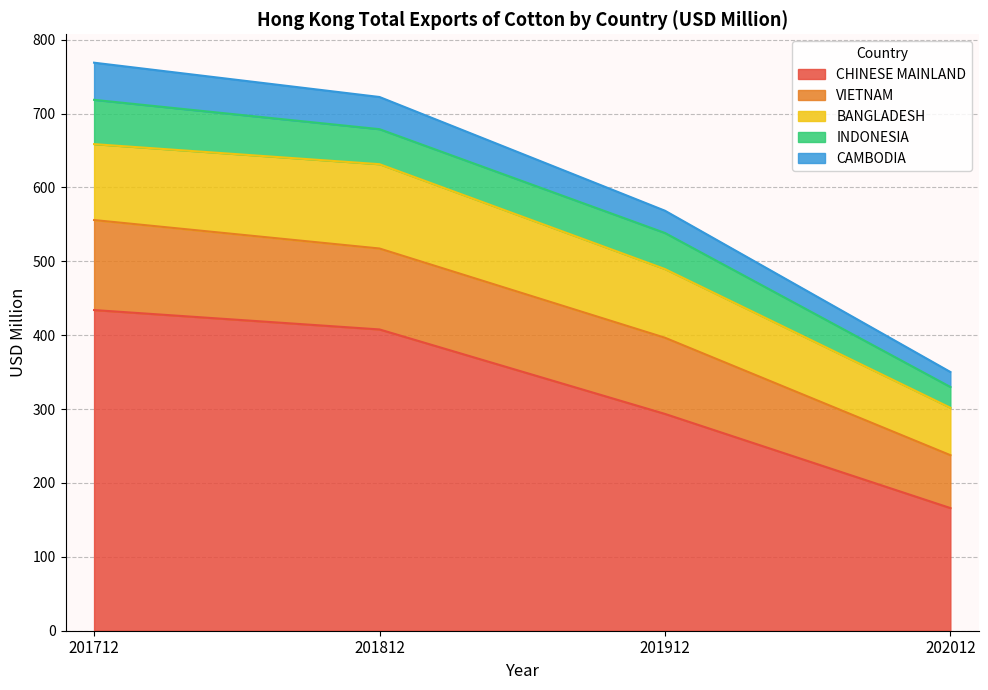

Does the chart display data point markers on the line(s)?

No